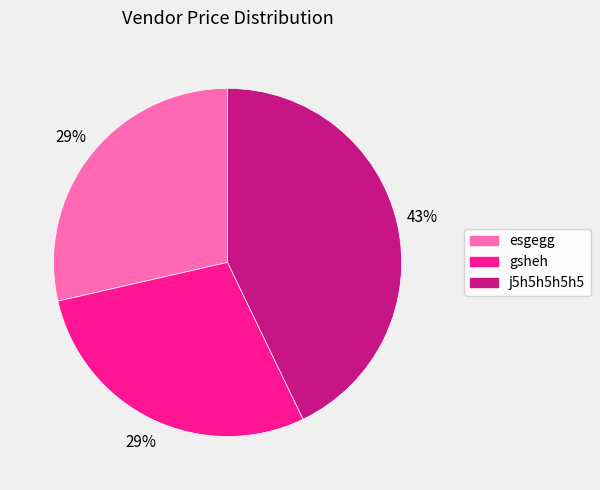

What is the ratio of the value at esgegg to the value at gsheh?

1.0